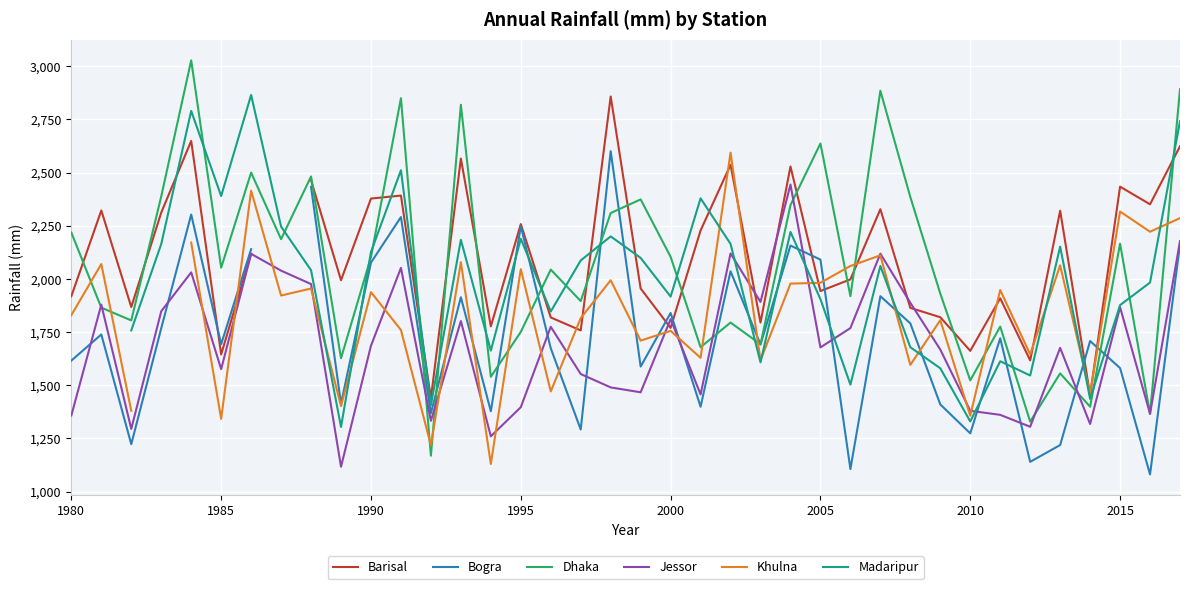

Which series has the largest total across all categories?

Dhaka